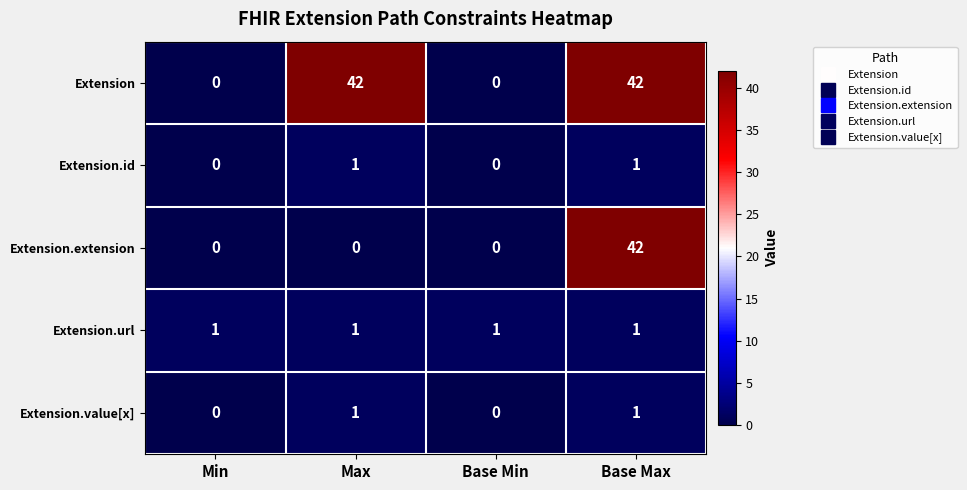

True or false: Extension.value[x] has a value of 1 at Base Max.

True